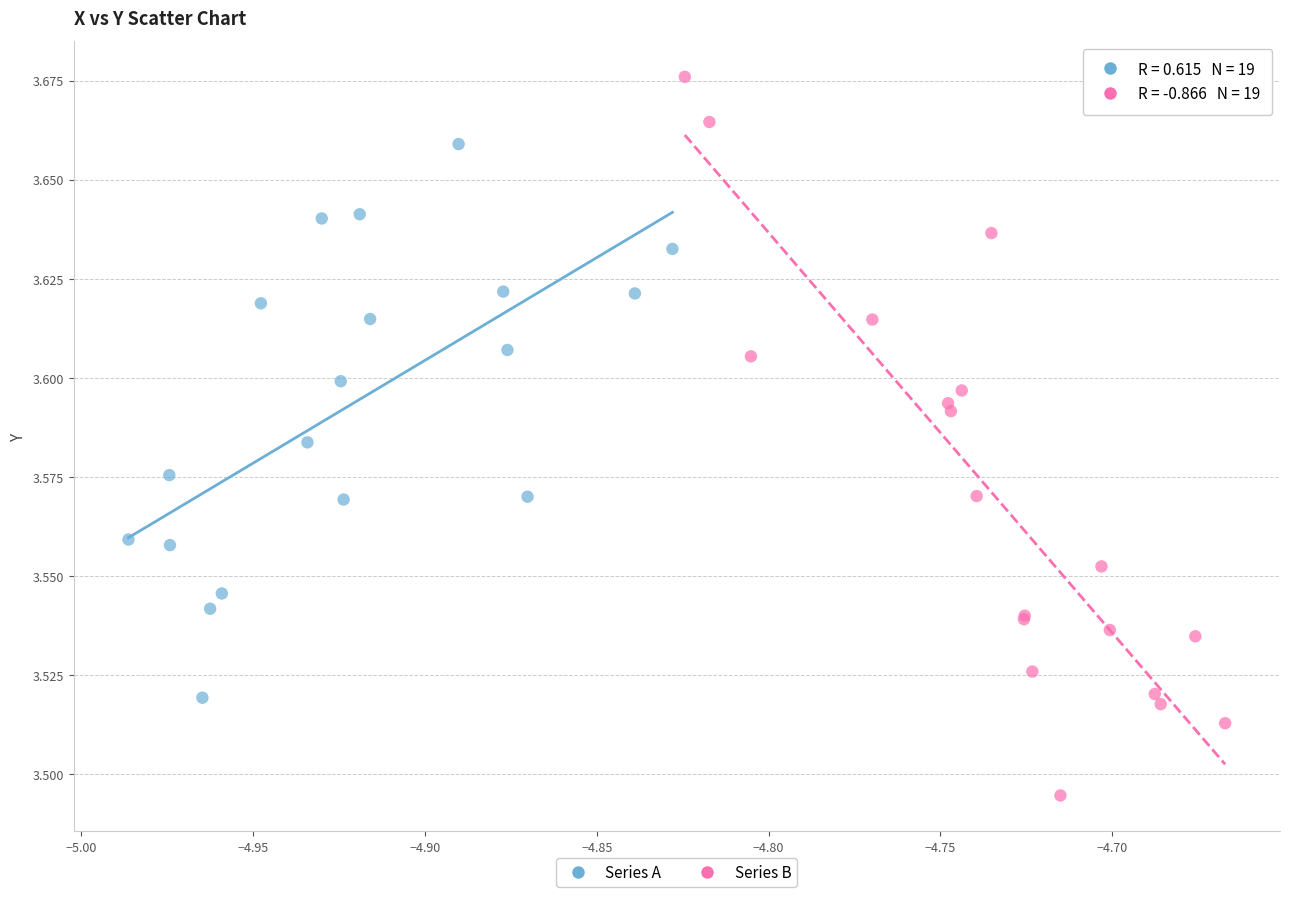

Which series contains the highest Y value?

Series B